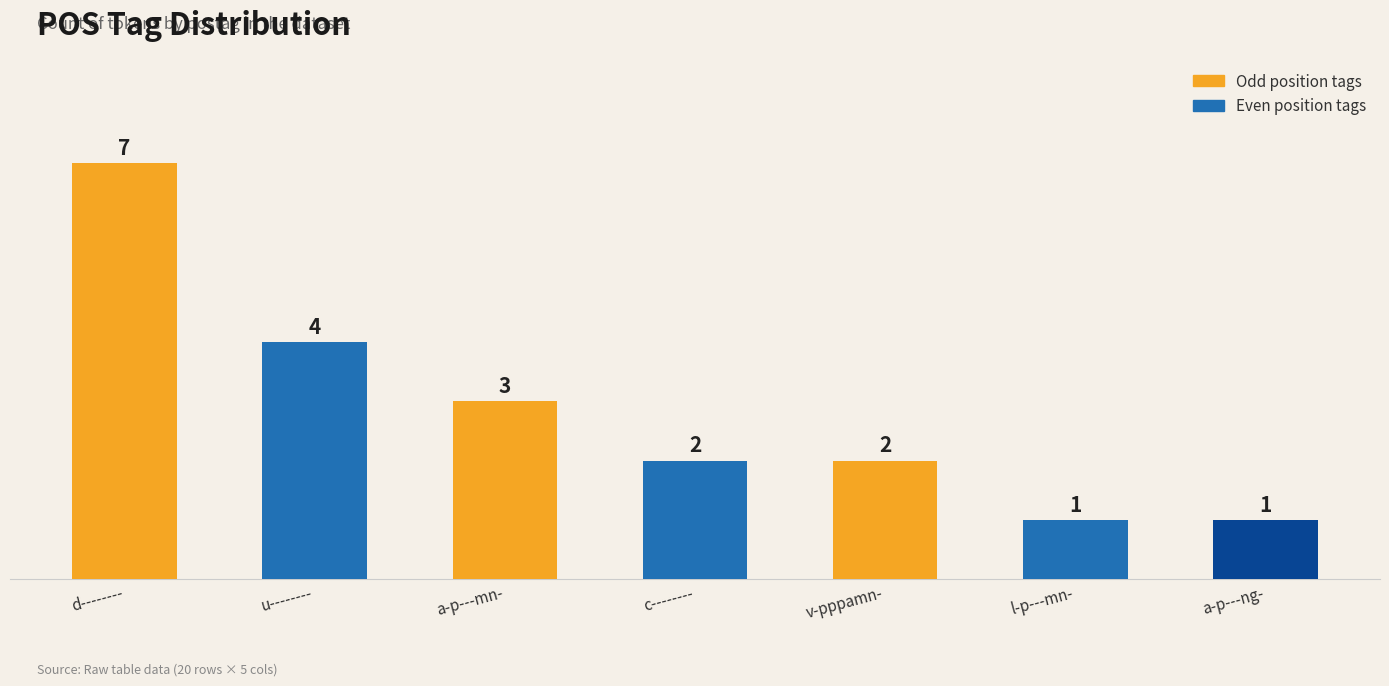

Which label corresponds to the largest value in the chart?

d--------